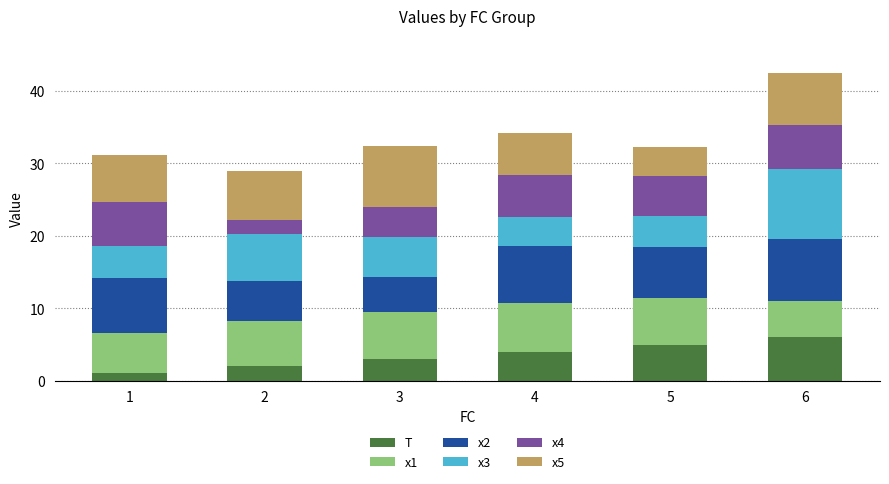

What is the sum of all T values?

21.0